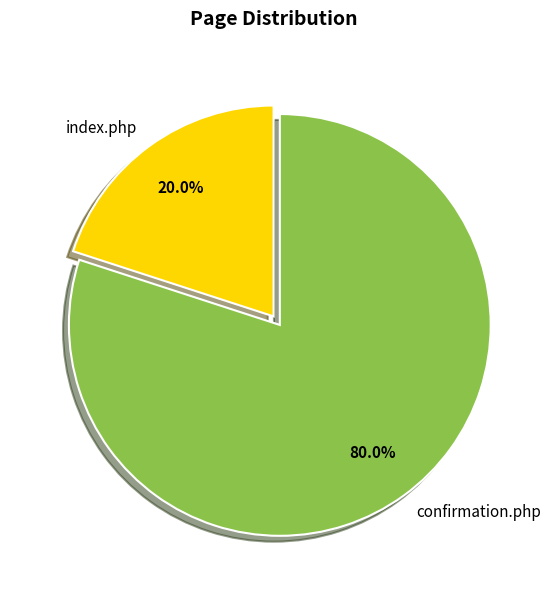

Is it true that confirmation.php is 80% of the pie?

True